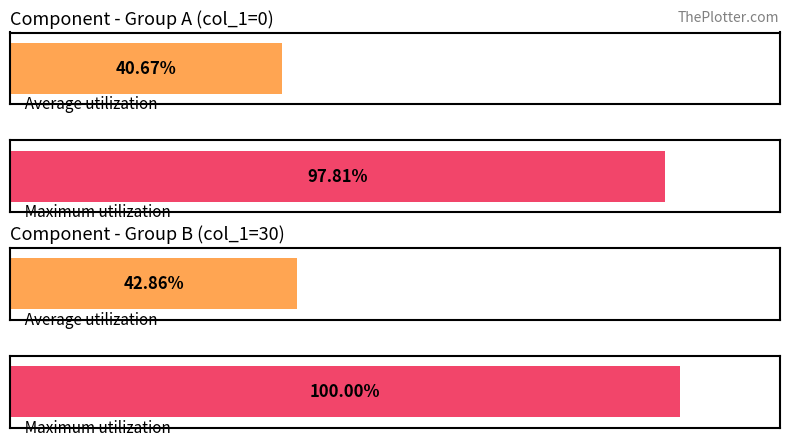

True or false: col_3 has a value of 56445 at 31500.

False